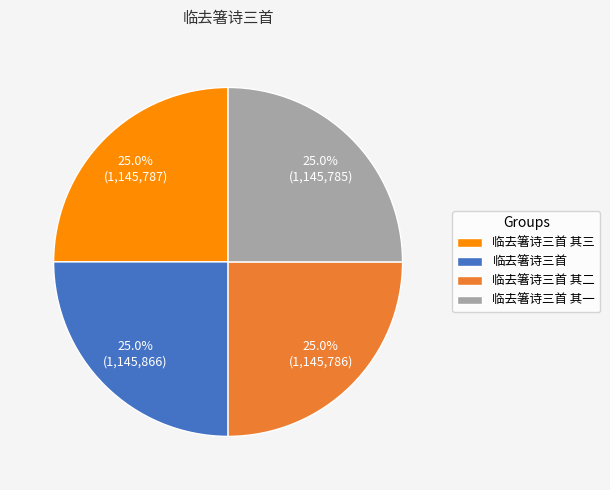

Count the number of slices in the pie.

4